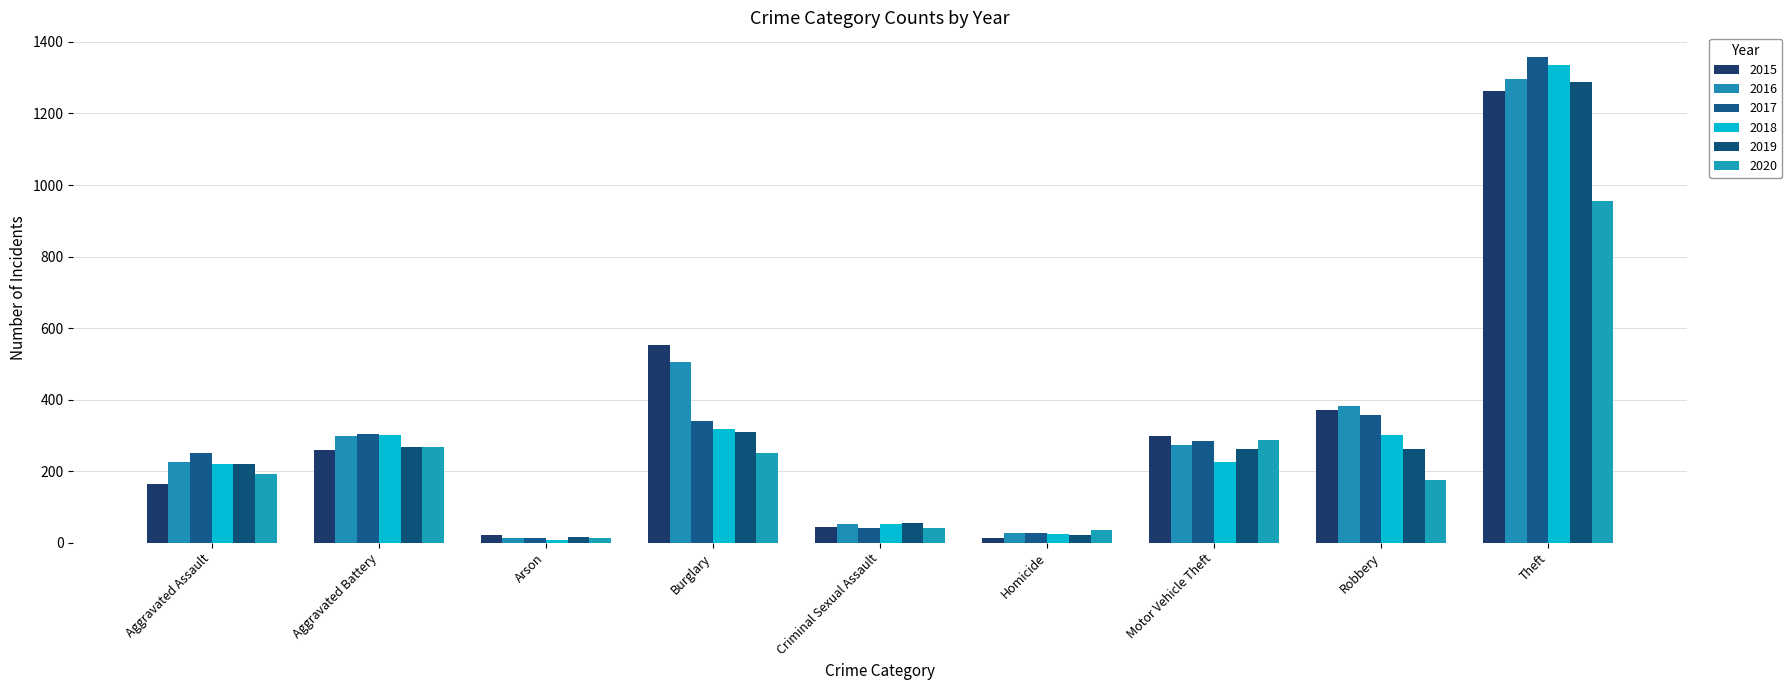

What is the label of the 9th bar from the left?

Theft